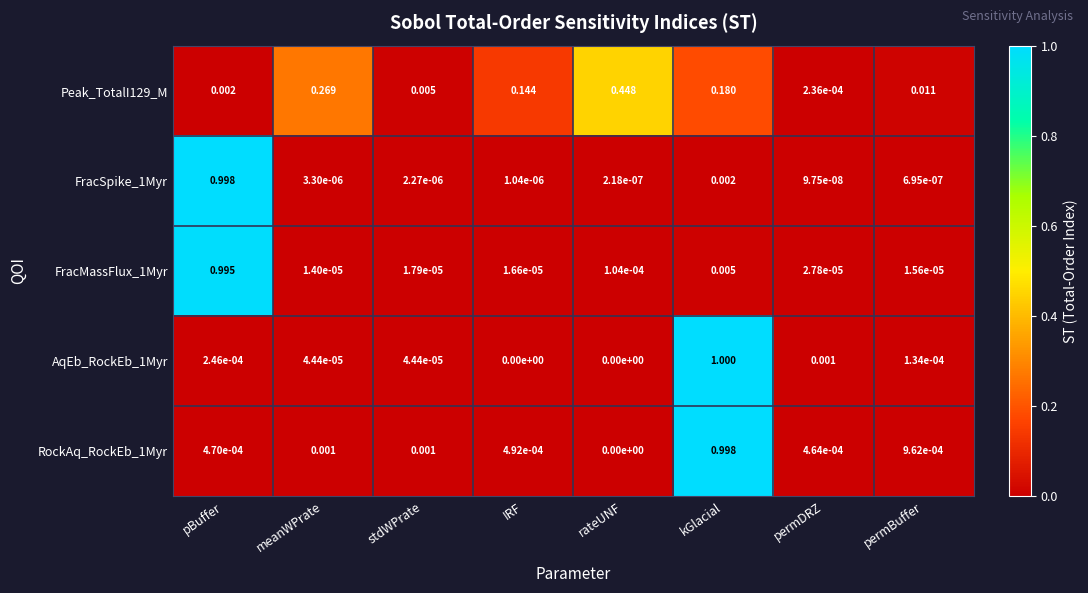

Which series has the largest range (max minus min)?

AqEb_RockEb_1Myr